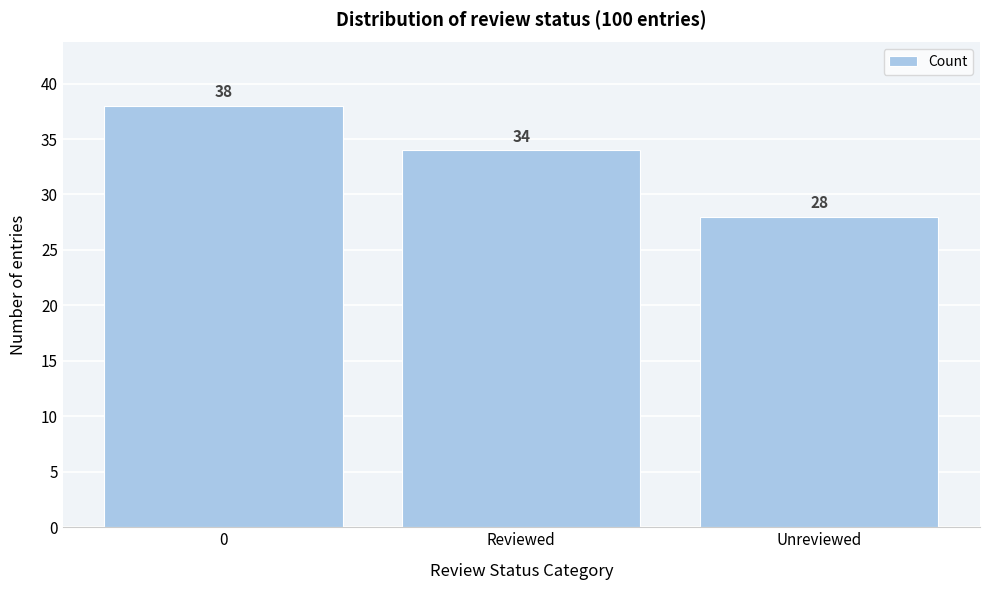

Reading left to right, list all the values displayed in this chart.

38	34	28